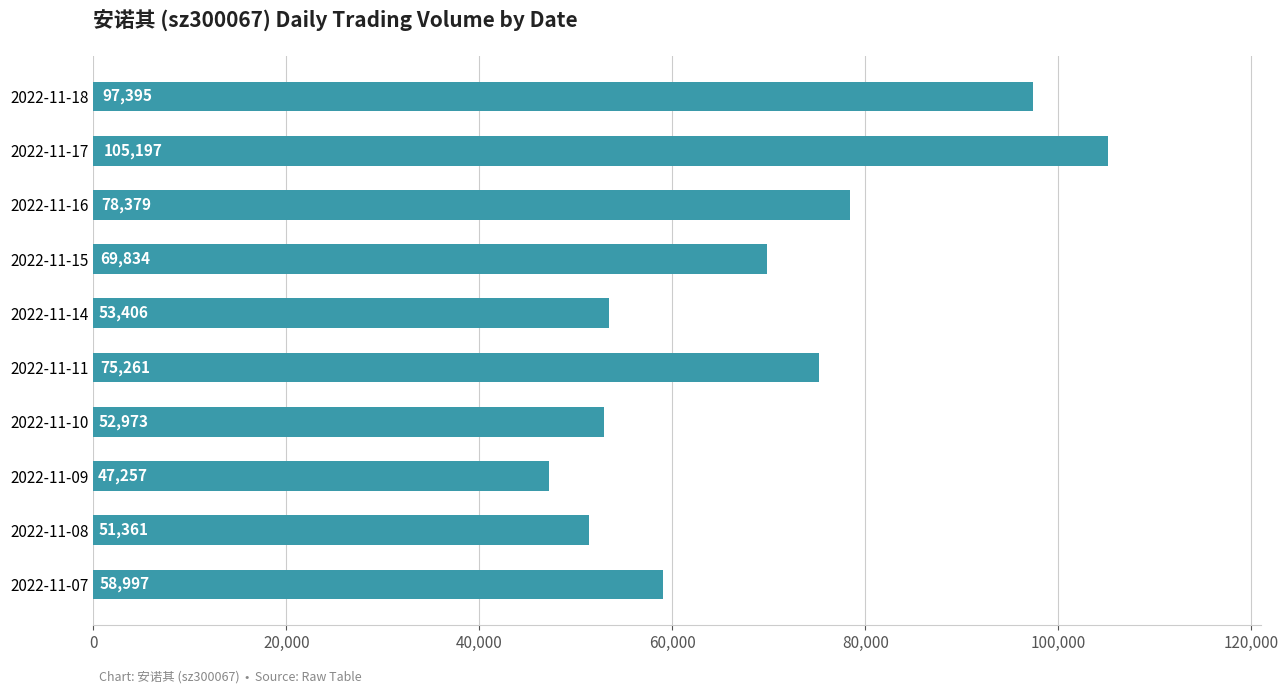

What is the difference between the values at 2022-11-16 and 2022-11-17?

26818